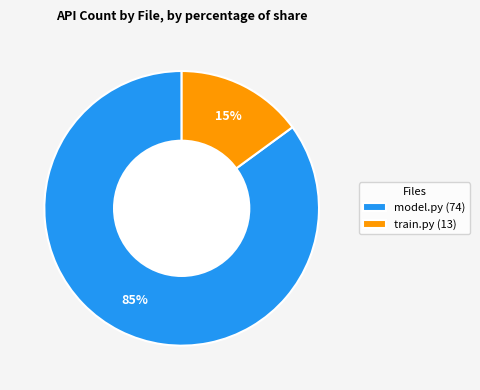

How many segments does this pie chart have?

2